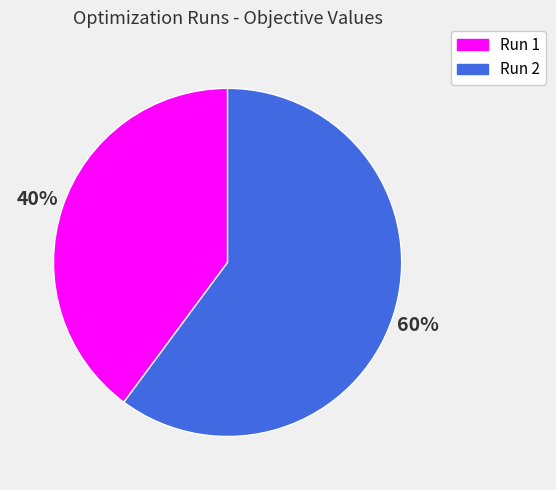

Is it true that Run 1 is 40% of the pie?

True